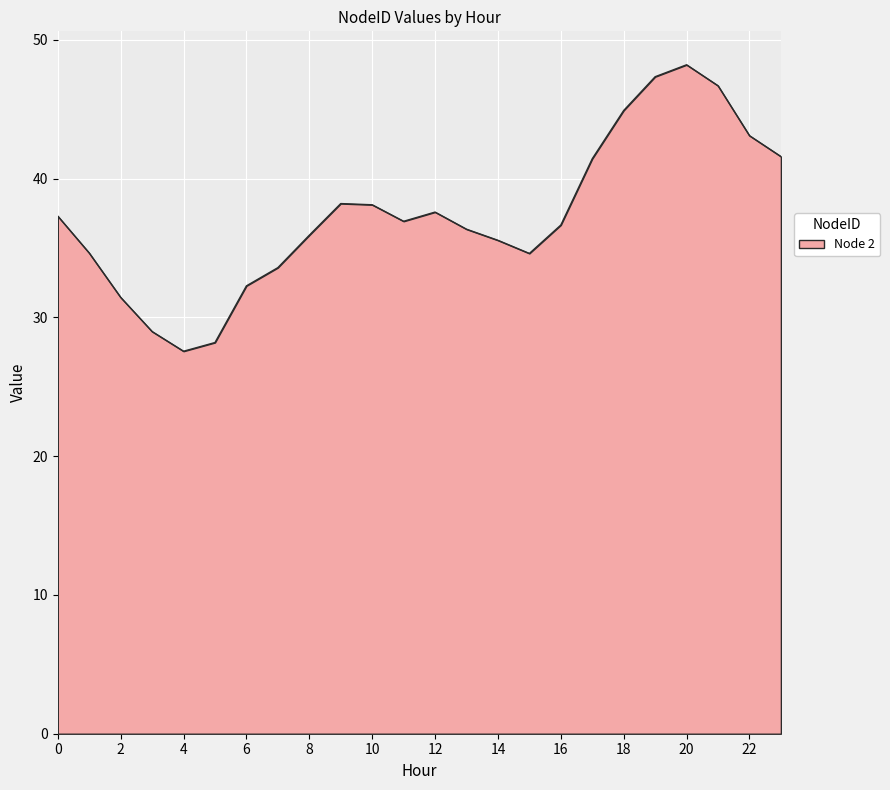

What is the smallest value displayed?

27.6